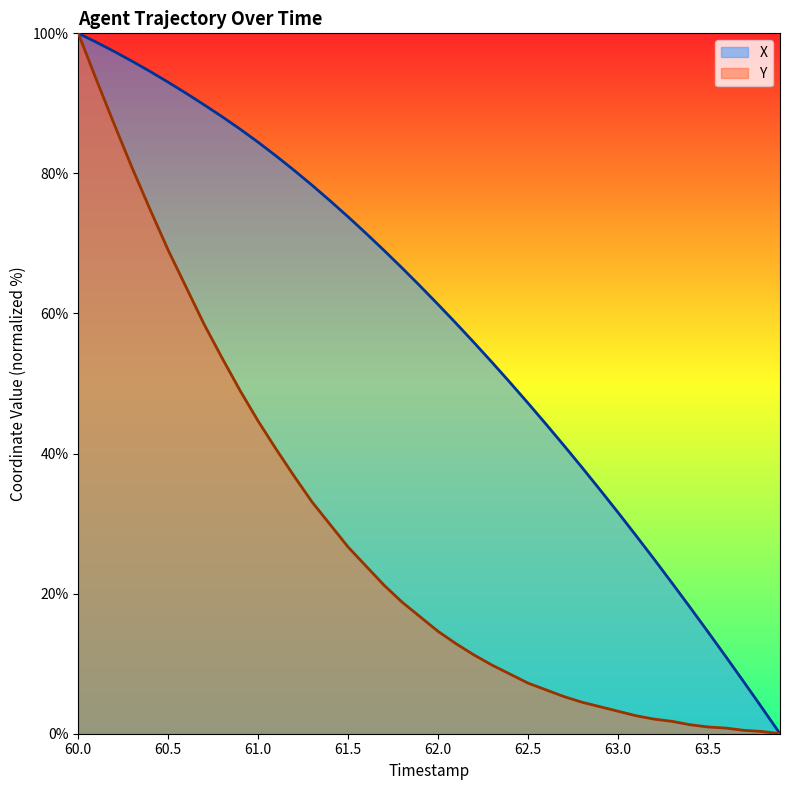

What is the value of the Y point at the 39th from the left?

0.3